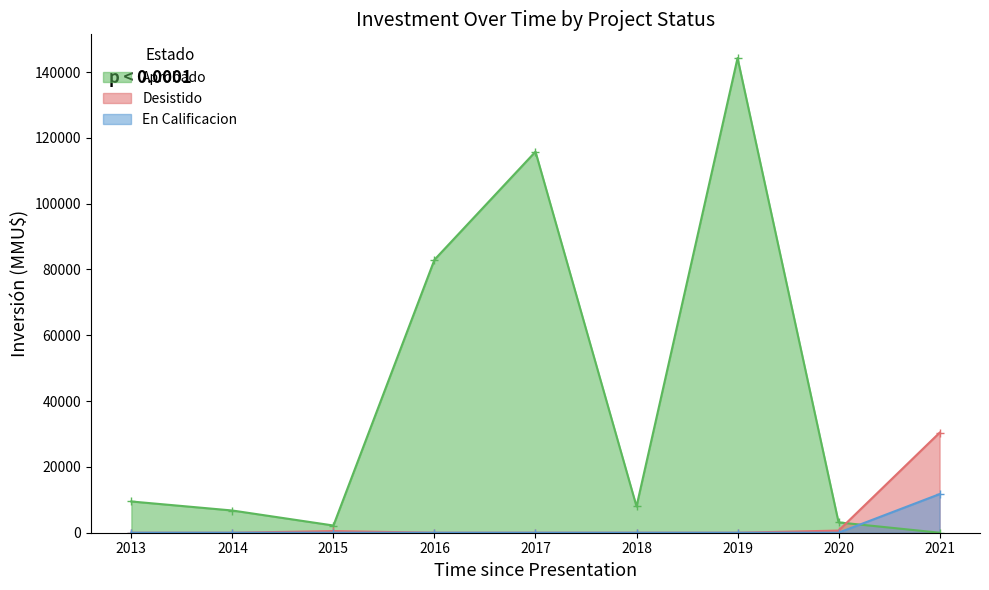

What are all the series names shown in the legend?

Aprobado, Desistido, En Calificacion